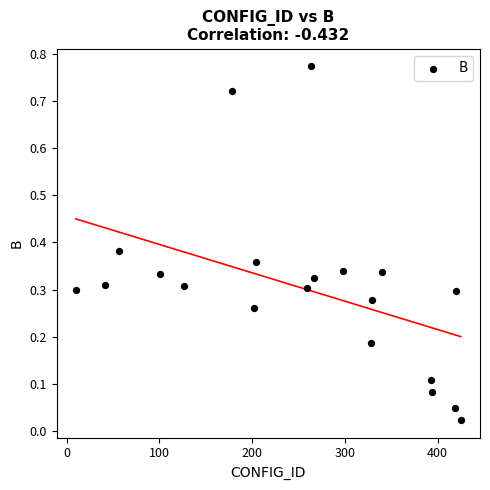

What is the range of X values (max minus min)?

415.0